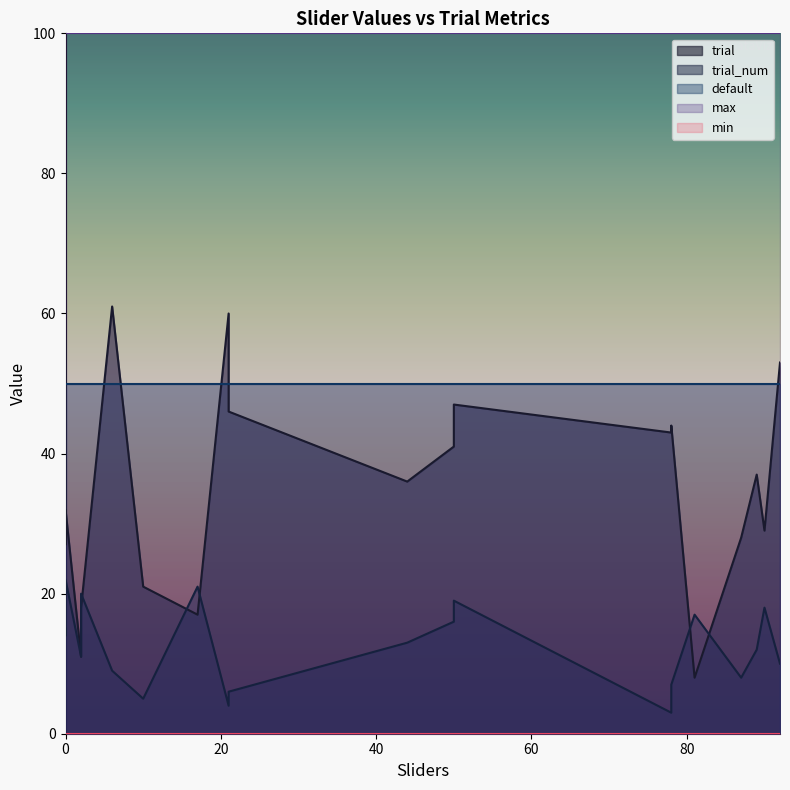

Does the chart have visible grid lines?

No